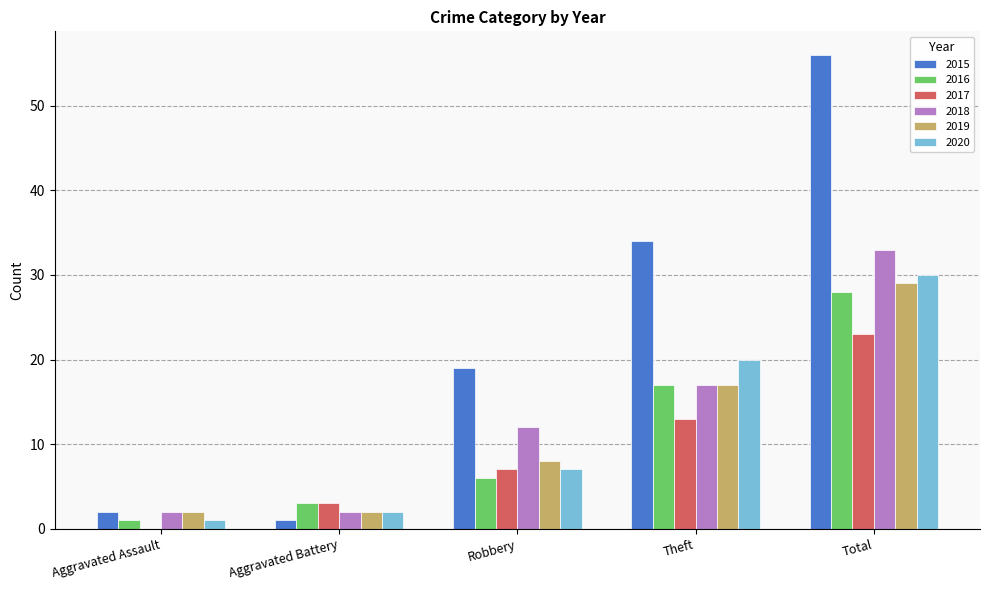

Are the bars grouped side by side (vs. stacked)?

Yes